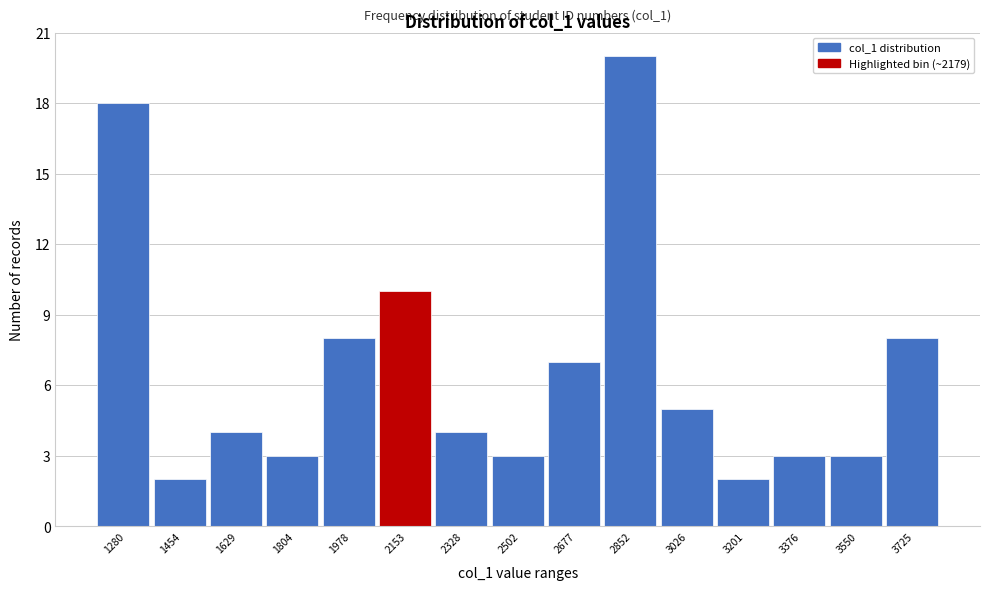

Reading left to right, what are all the values shown in this chart?

1280=18	1454=2	1629=4	1804=3	1978=8	2153=10	2328=4	2502=3	2677=7	2852=20	3026=5	3201=2	3376=3	3550=3	3725=8